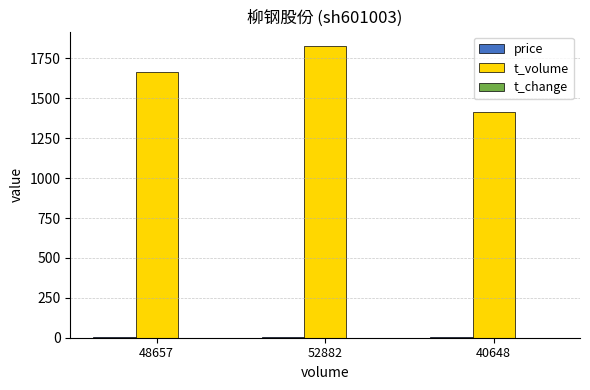

At which category is the sum across all series the highest?

52882